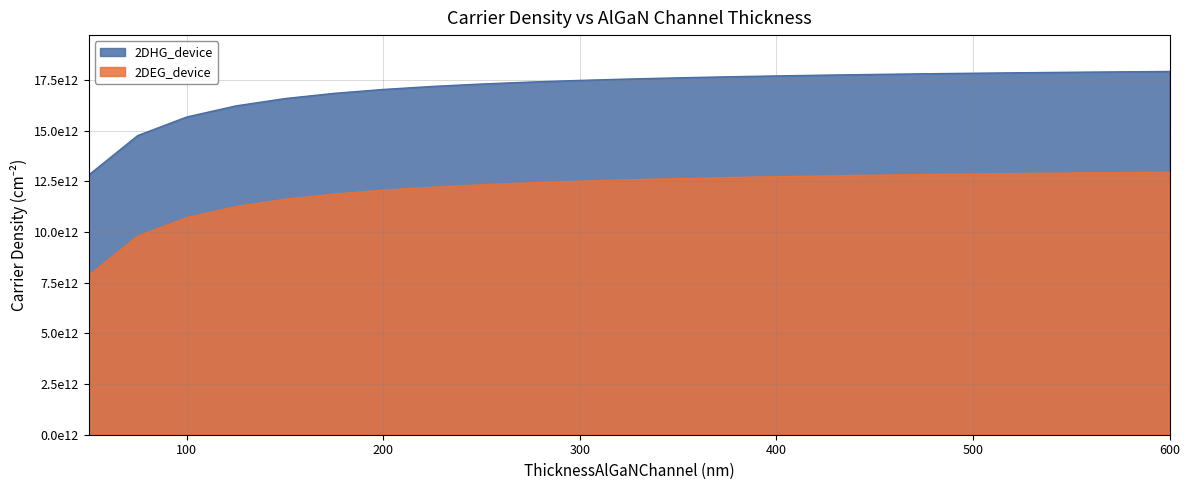

True or false: 2DEG_device and 2DHG_device intersect in this chart.

False